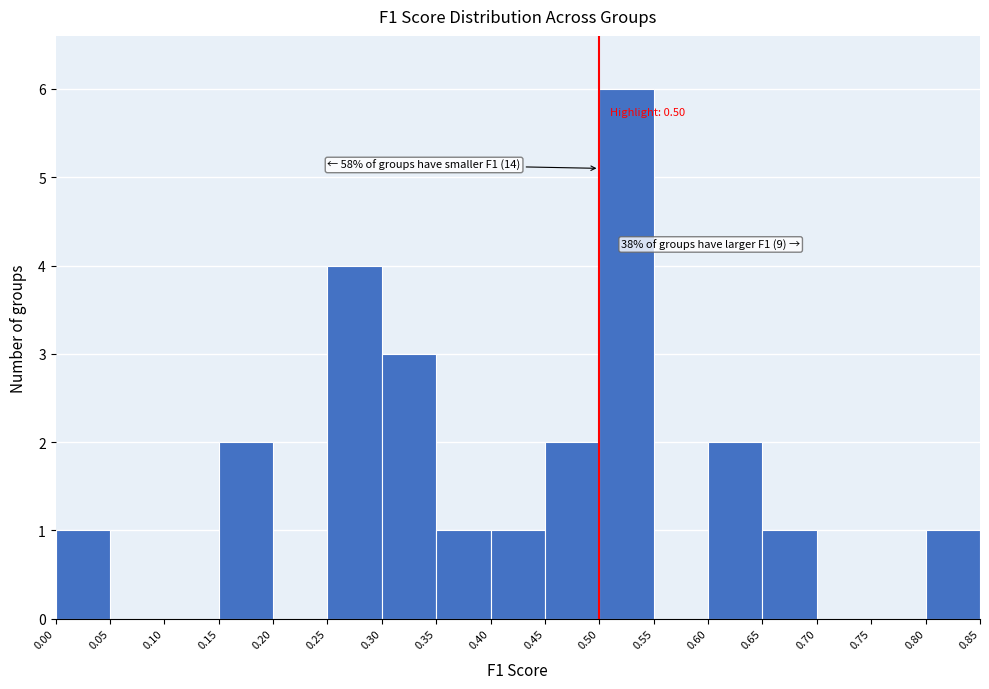

Over which range of the x-axis is the bar tallest?

0.50 to 0.55